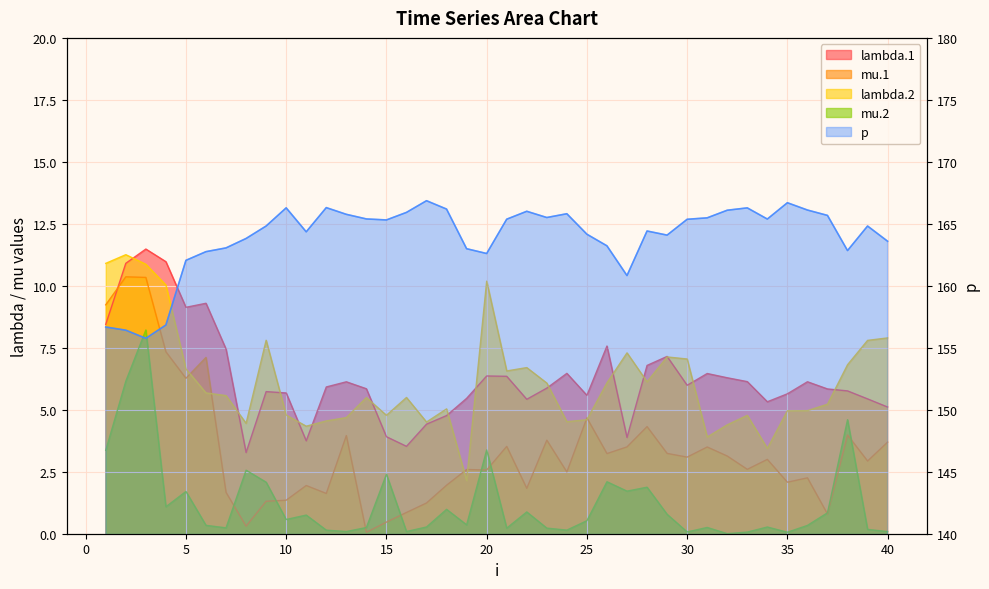

Reading right to left, extract all data points from this chart.

lambda.1: 5.1	5.4	5.8	5.8	6.1	5.6	5.3	6.1	6.3	6.5	6.0	7.2	6.8	3.9	7.6	5.6	6.5	5.9	5.4	6.4	6.4	5.5	4.8	4.4	3.5	3.9	5.8	6.1	5.9	3.7	5.7	5.7	3.3	7.4	9.3	9.1	11.0	11.5	10.9	8.4
mu.1: 3.7	2.9	4.0	0.8	2.3	2.1	3.0	2.6	3.1	3.5	3.1	3.2	4.3	3.5	3.2	4.7	2.5	3.8	1.8	3.5	2.6	2.6	2.0	1.2	0.9	0.5	0.1	4.0	1.6	1.9	1.4	1.3	0.3	1.7	7.1	6.3	7.3	10.3	10.4	9.2
lambda.2: 7.9	7.8	6.8	5.2	5.0	5.0	3.4	4.8	4.4	3.9	7.0	7.1	6.1	7.3	6.1	4.6	4.5	6.1	6.7	6.6	10.2	2.1	5.0	4.5	5.5	4.8	5.5	4.7	4.6	4.3	4.8	7.8	4.5	5.6	5.7	6.6	10.0	10.9	11.3	10.9
mu.2: 0.1	0.2	4.6	0.8	0.3	0.1	0.3	0.1	0.0	0.3	0.1	0.8	1.9	1.7	2.1	0.5	0.1	0.2	0.9	0.2	3.4	0.4	1.0	0.3	0.1	2.4	0.3	0.1	0.1	0.8	0.6	2.1	2.6	0.2	0.3	1.7	1.1	8.2	6.2	3.4
p: 163.6	164.8	162.8	165.7	166.1	166.7	165.4	166.3	166.1	165.5	165.4	164.1	164.4	160.8	163.2	164.2	165.8	165.5	166.0	165.4	162.6	163.0	166.2	166.9	165.9	165.3	165.4	165.8	166.3	164.4	166.3	164.8	163.8	163.1	162.8	162.1	156.8	155.8	156.4	156.7